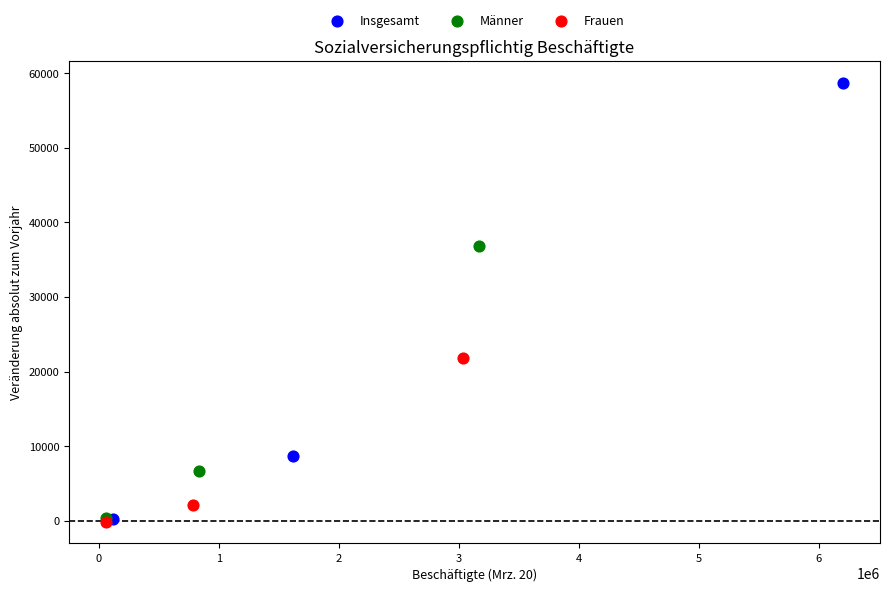

Which series has the largest Y range (max minus min)?

Insgesamt